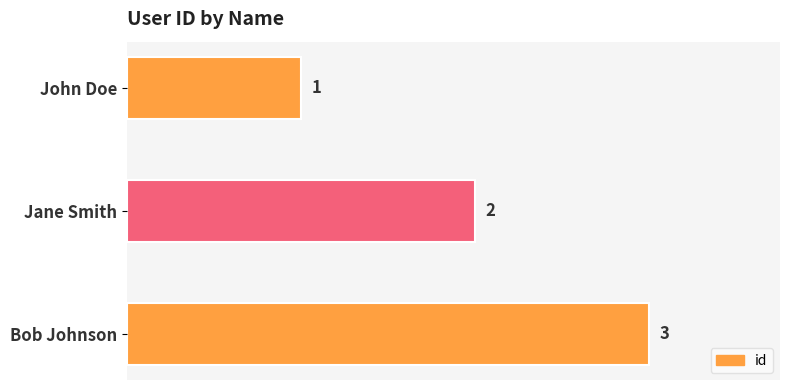

What position from the top is Bob Johnson?

3